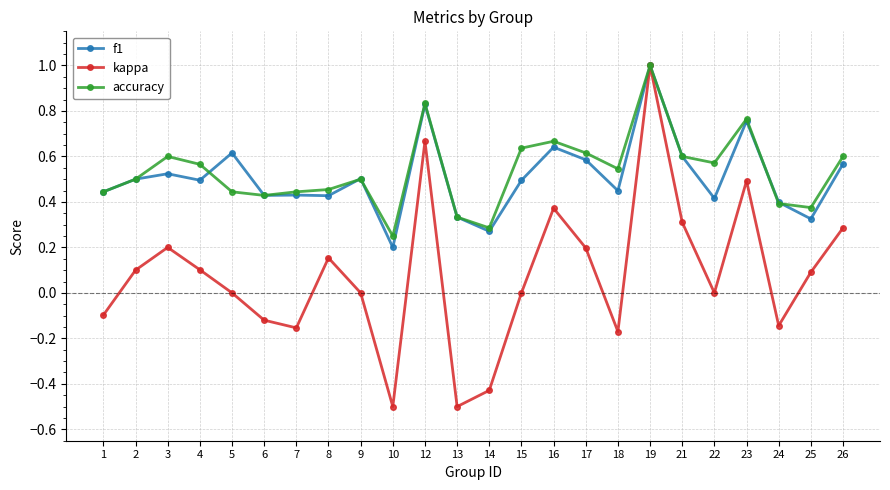

The value of f1 at 23 is 1.3. True or false?

False